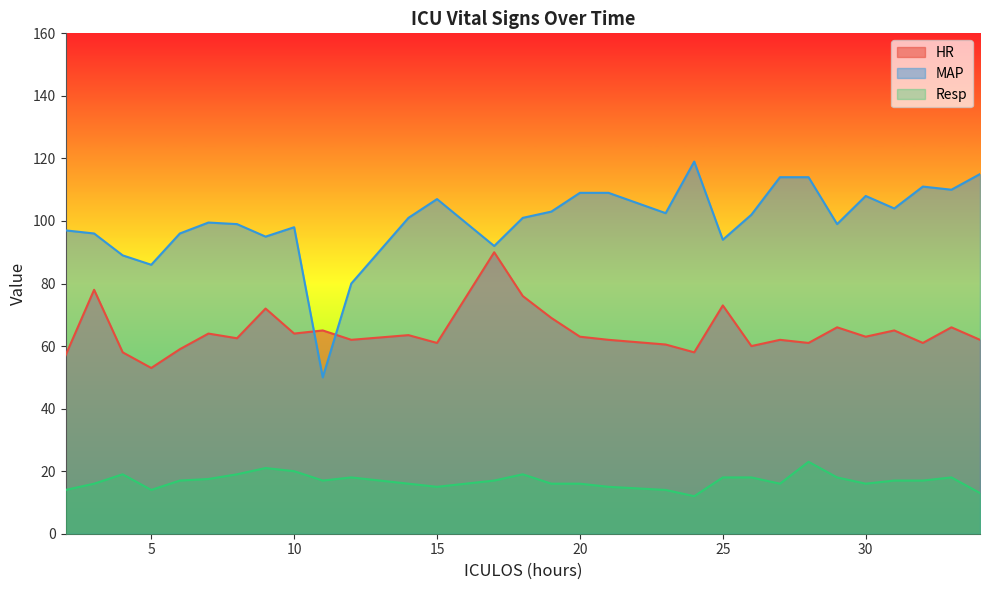

How many times do HR and MAP cross each other?

2